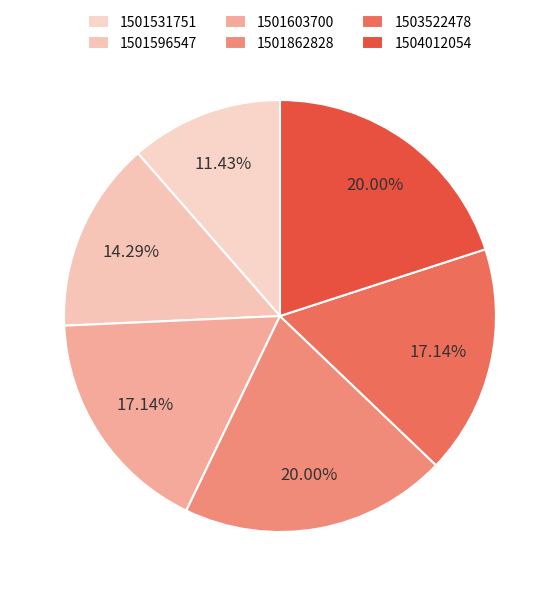

Approximately how many times larger is the value at 1501596547 compared to 1503522478?

0.8